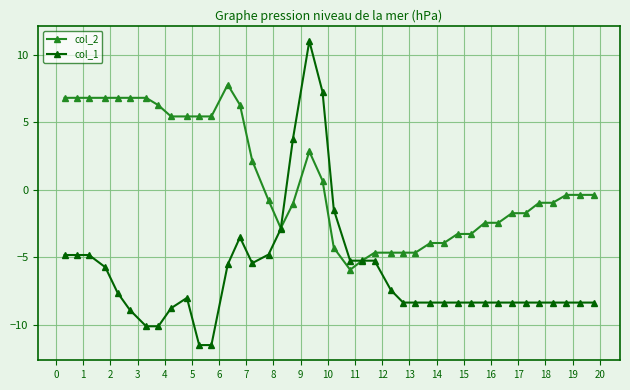

What is the lowest value of the col_1 series?

-11.5